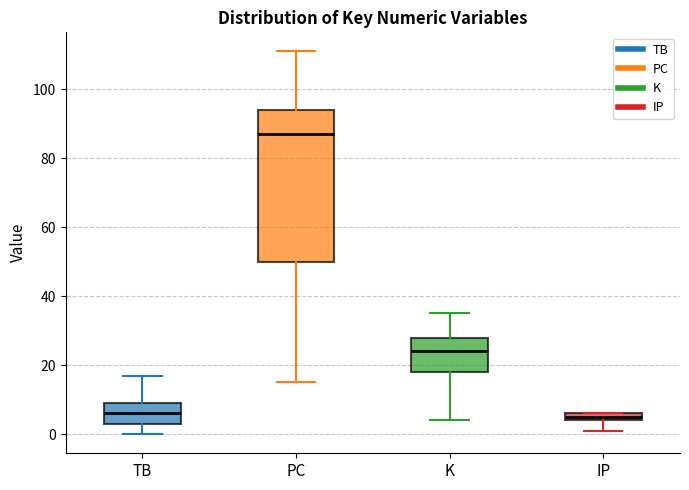

Which box is the tallest, from its lower edge to its upper edge?

PC